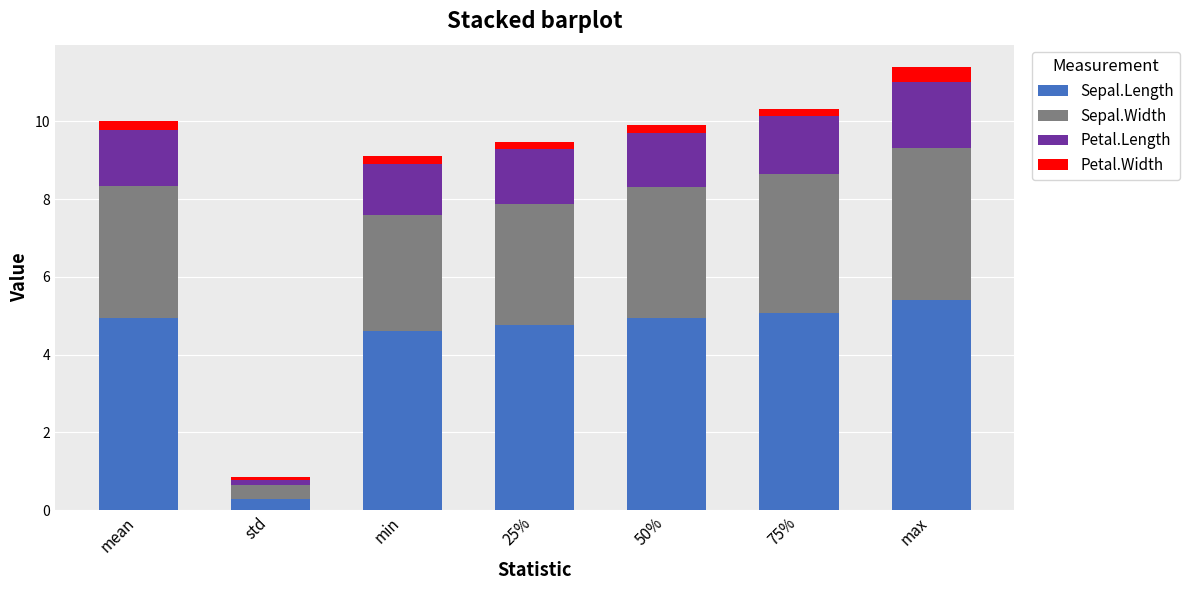

What is the sum of all Sepal.Length values?

30.0